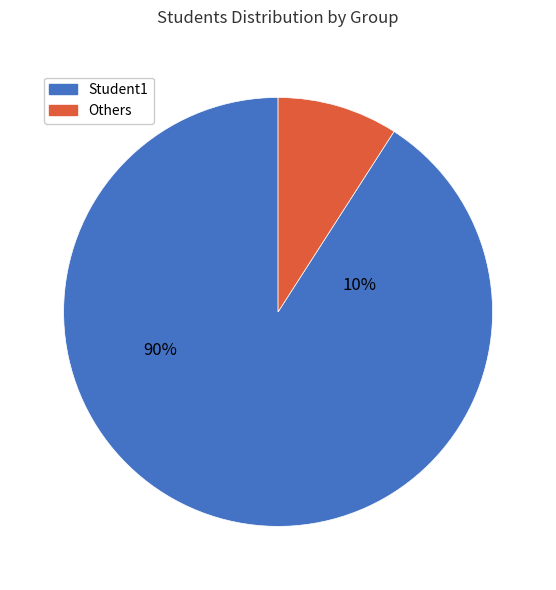

How many segments does this pie chart have?

2